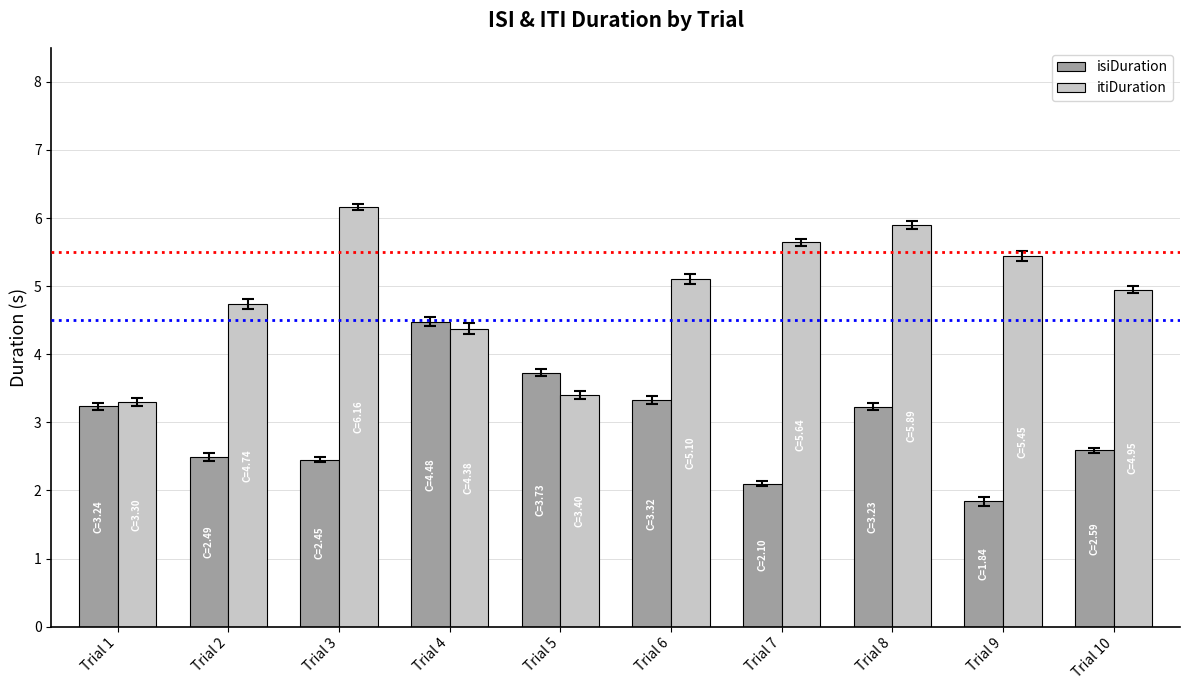

What is the value of the isiDuration bar at the 3rd from the left?

2.5